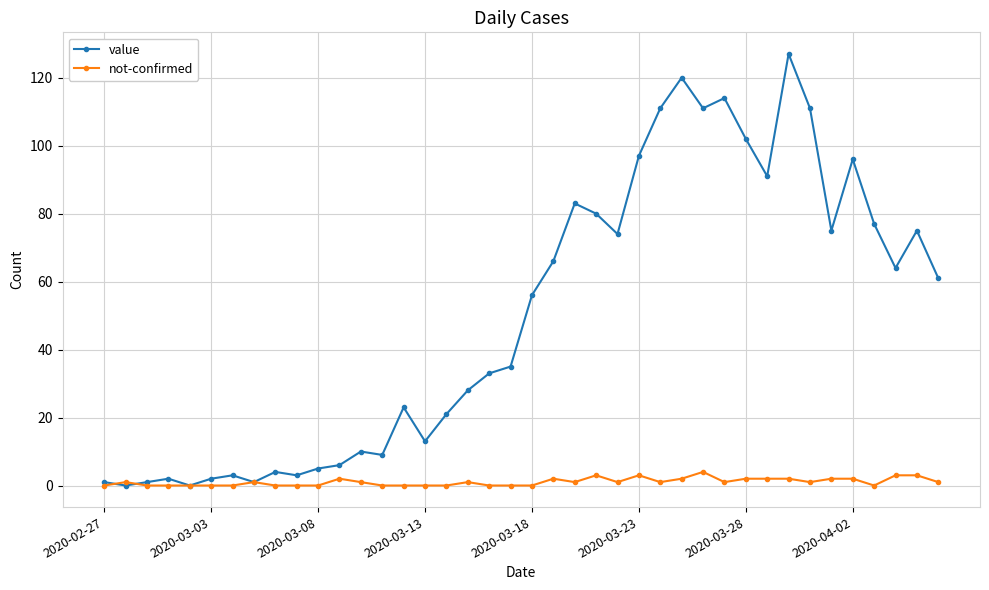

Which series has the largest range (max minus min)?

value